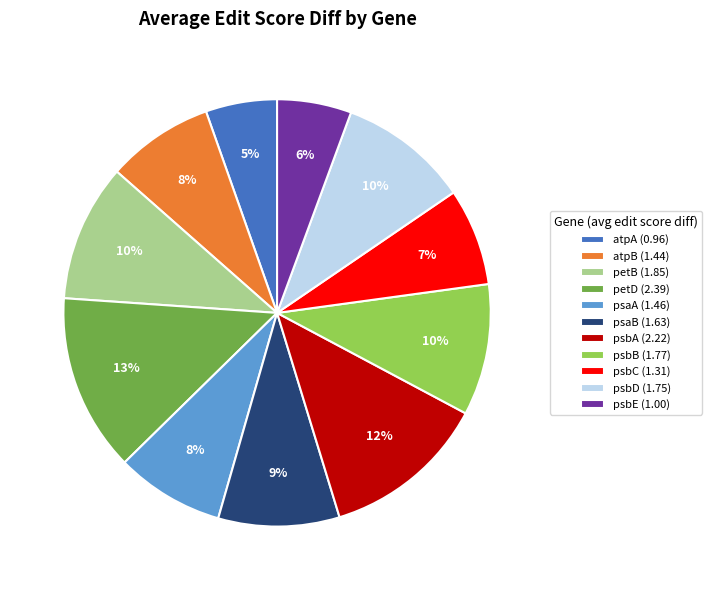

True or false: atpA accounts for 5% of the total.

True